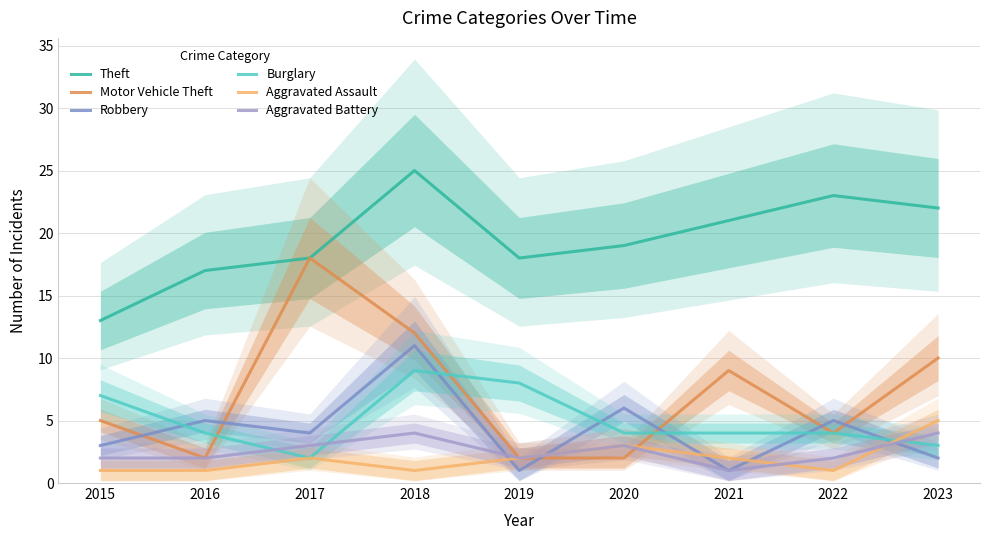

Count the Robbery values in the range 2 to 5.

5